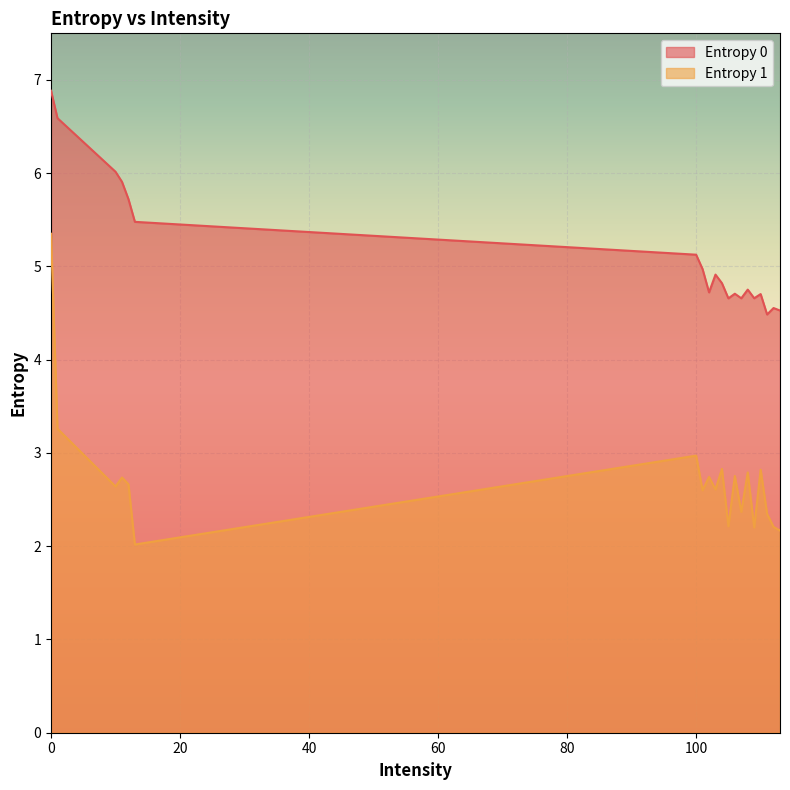

How many interior local valleys does the Entropy 0 series have?

5